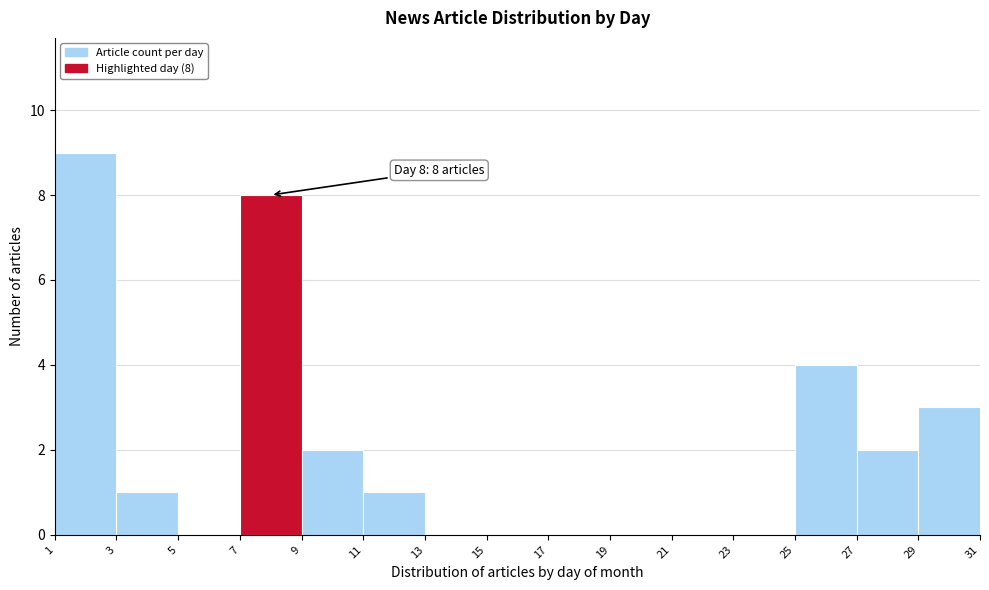

Over which range of the x-axis is the bar tallest?

1 to 3